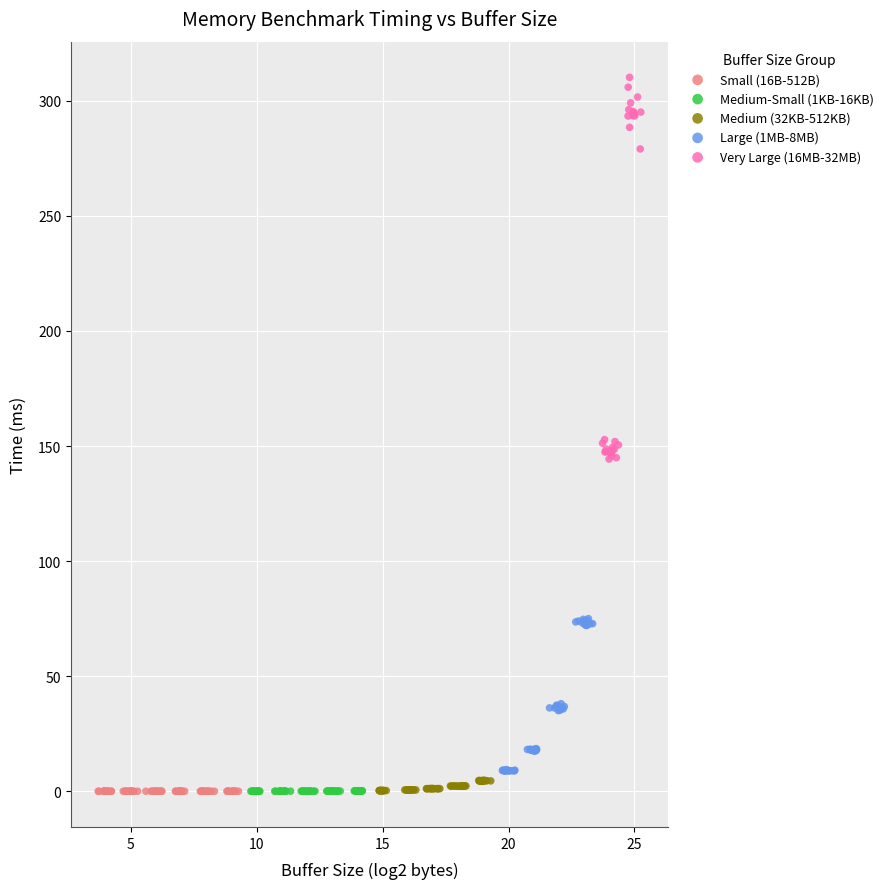

Which series has the widest spread of Y values?

Very Large (16MB-32MB)